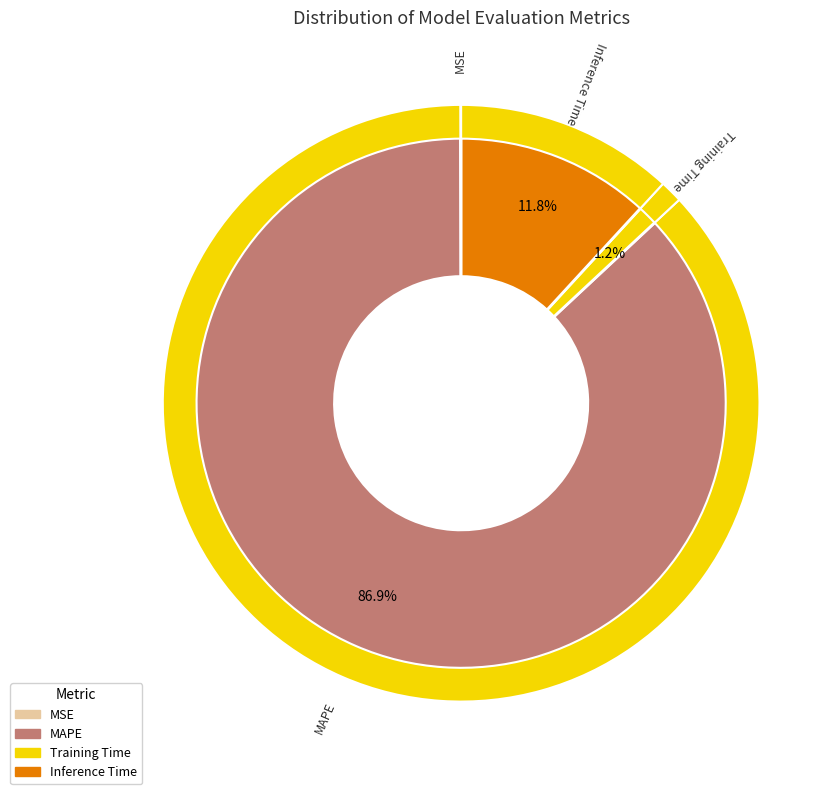

To the nearest percent, what is the difference between the largest and smallest slice percentages?

87%